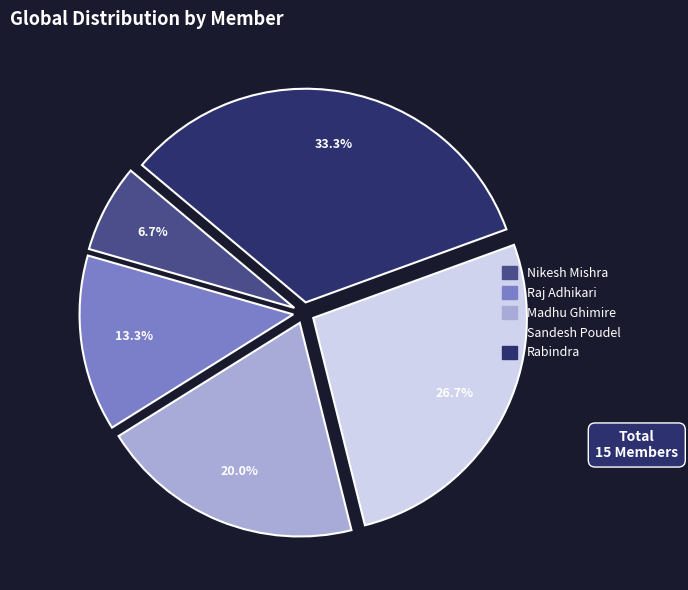

Combined, what portion of the pie is Madhu Ghimire and Raj Adhikari?

33.3%